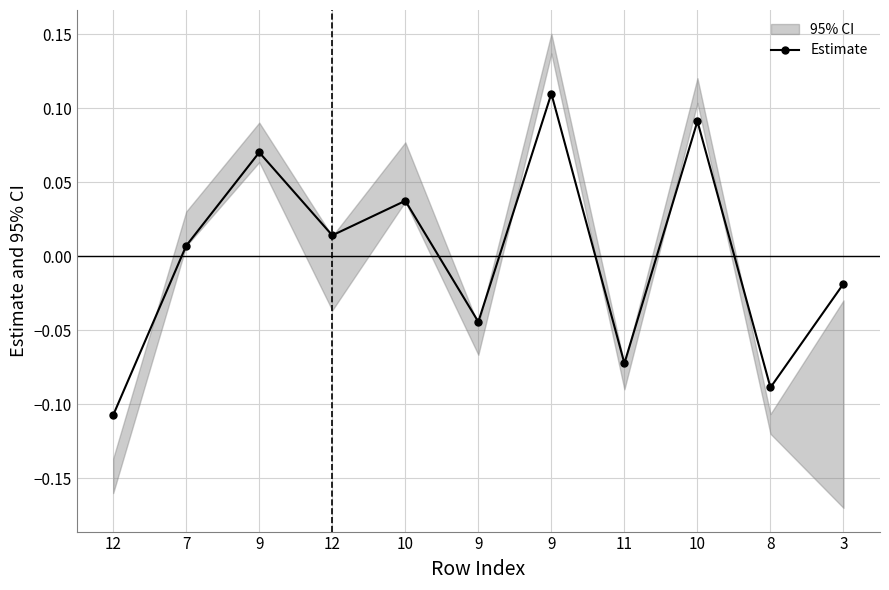

Is it true that the value at 3 is -0.0?

True